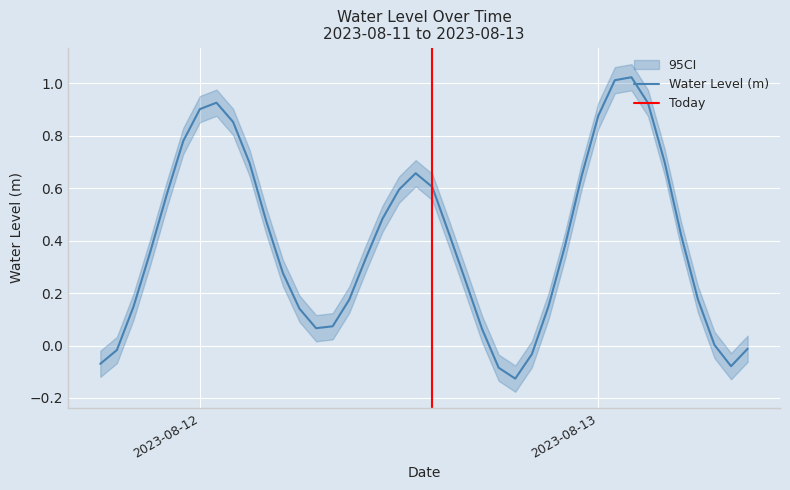

Between 2023-08-12 19:00:00 and 2023-08-13 01:00:00, which is larger?

2023-08-13 01:00:00